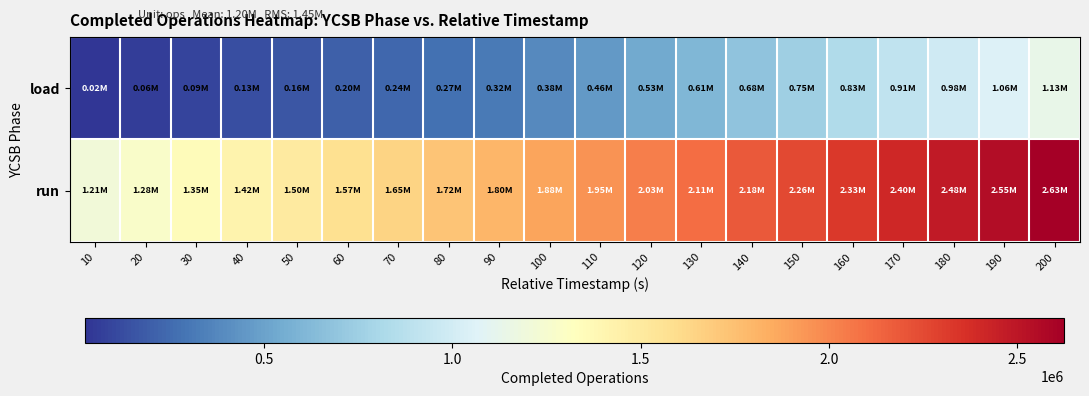

How many categories are shown in the chart?

20